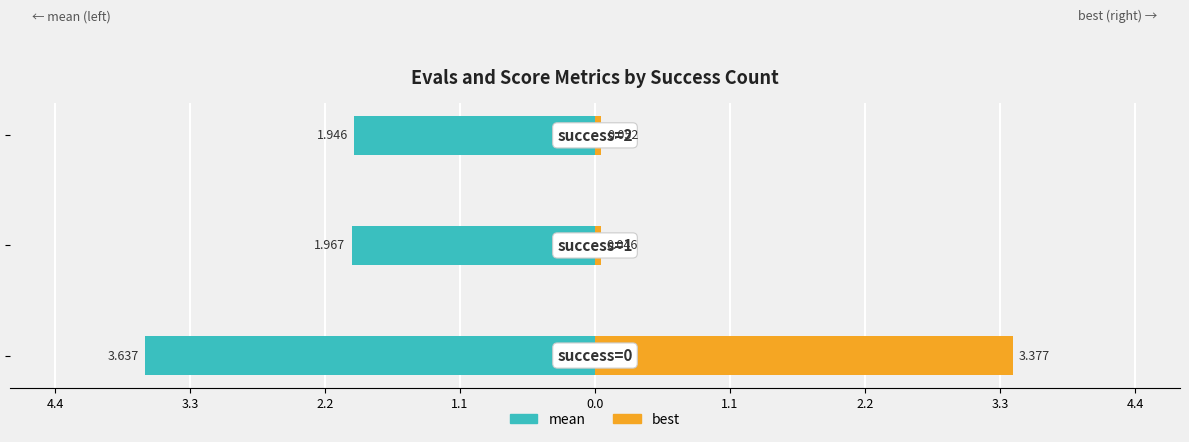

Reading right to left, what are all the values shown in this chart?

mean: -1.9	-2.0	-3.6
best: 0.1	0.0	3.4